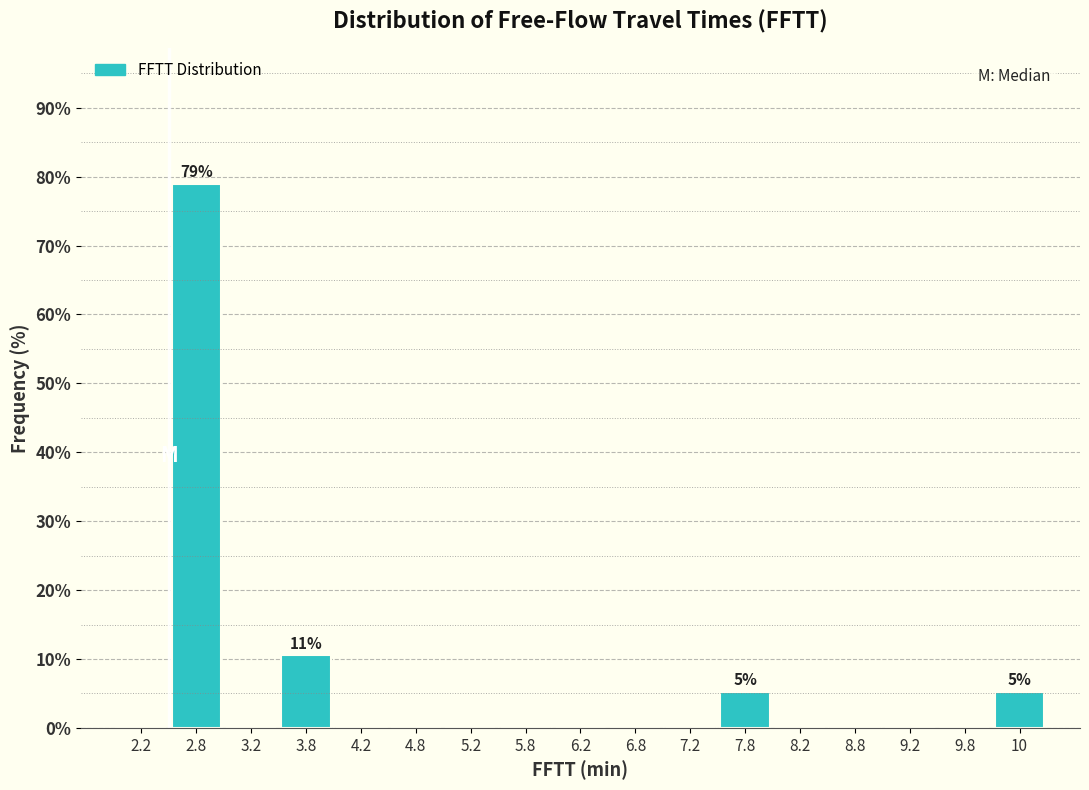

Reading left to right, what are all the values shown in this chart?

2.2=0.0	2.8=78.9	3.2=0.0	3.8=10.5	4.2=0.0	4.8=0.0	5.2=0.0	5.8=0.0	6.2=0.0	6.8=0.0	7.2=0.0	7.8=5.3	8.2=0.0	8.8=0.0	9.2=0.0	9.8=0.0	10=5.3